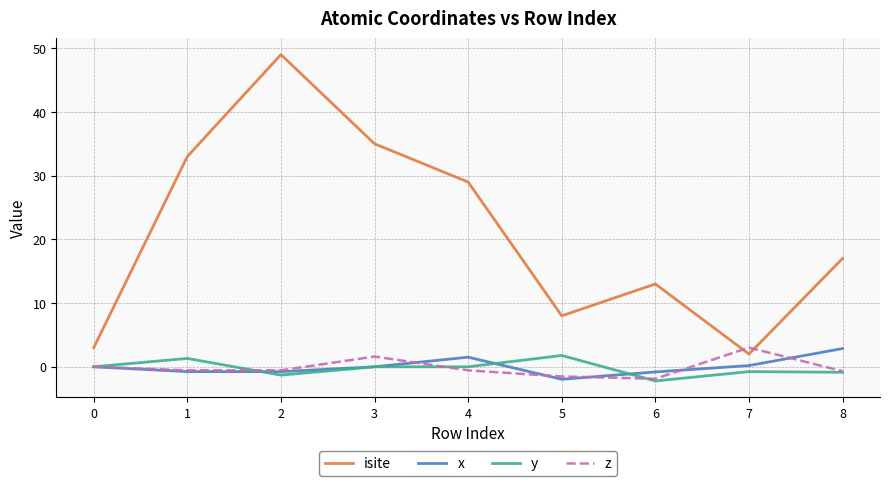

True or false: z has more than 1 points higher than both neighbors.

True